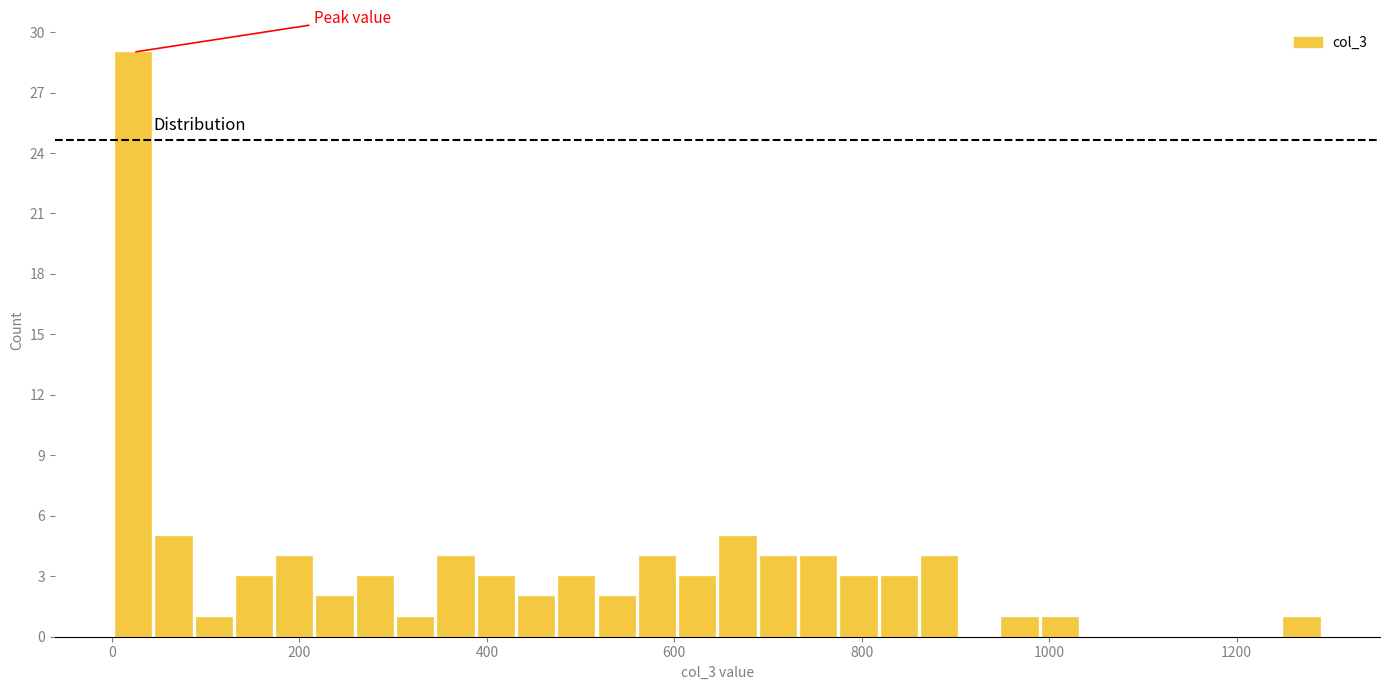

Around what value on the x-axis is the tallest bar? Give the approximate position of its centre, as read against the axis.

20